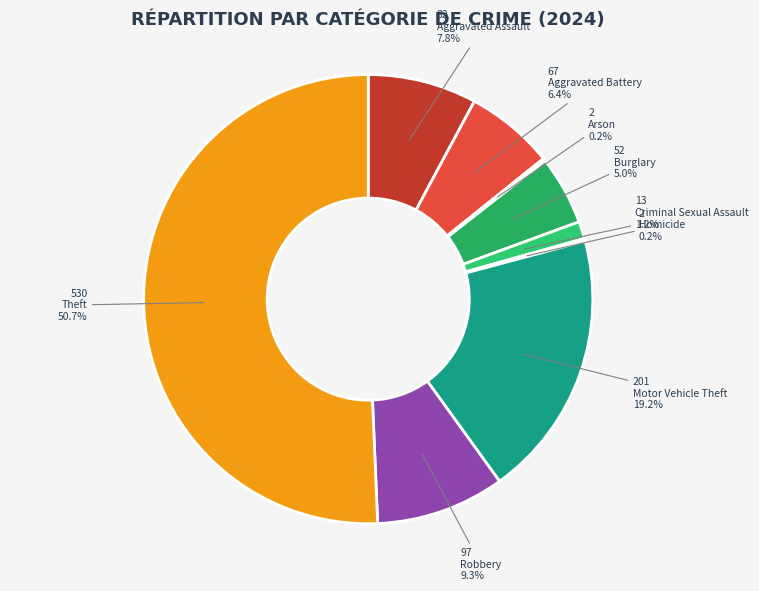

What percentage is the Burglary slice, to the nearest percent?

5%